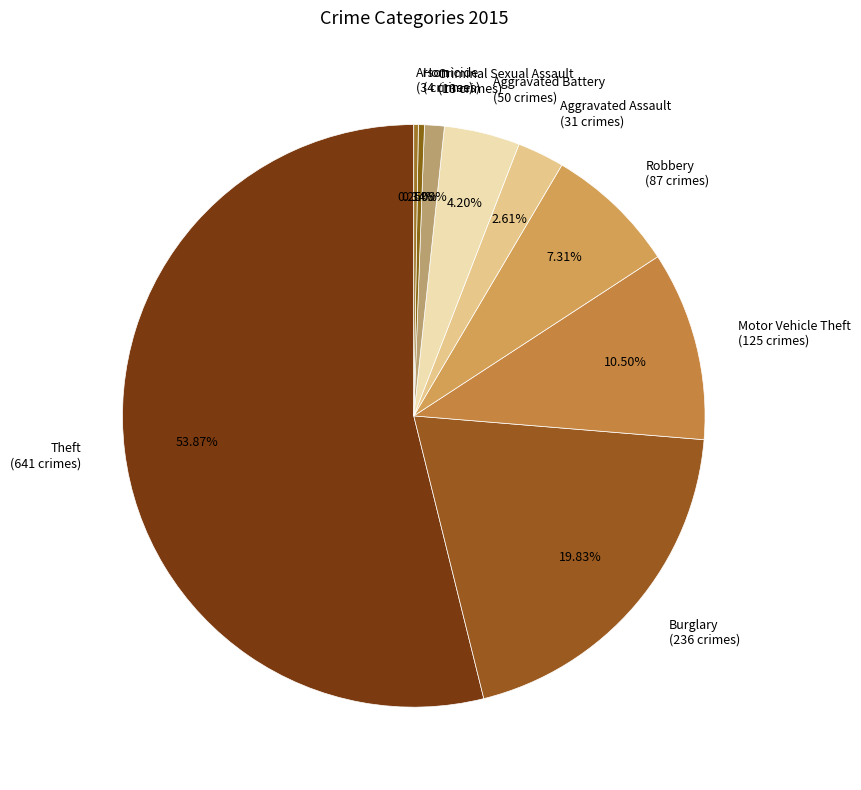

Does any single category account for the majority?

Yes